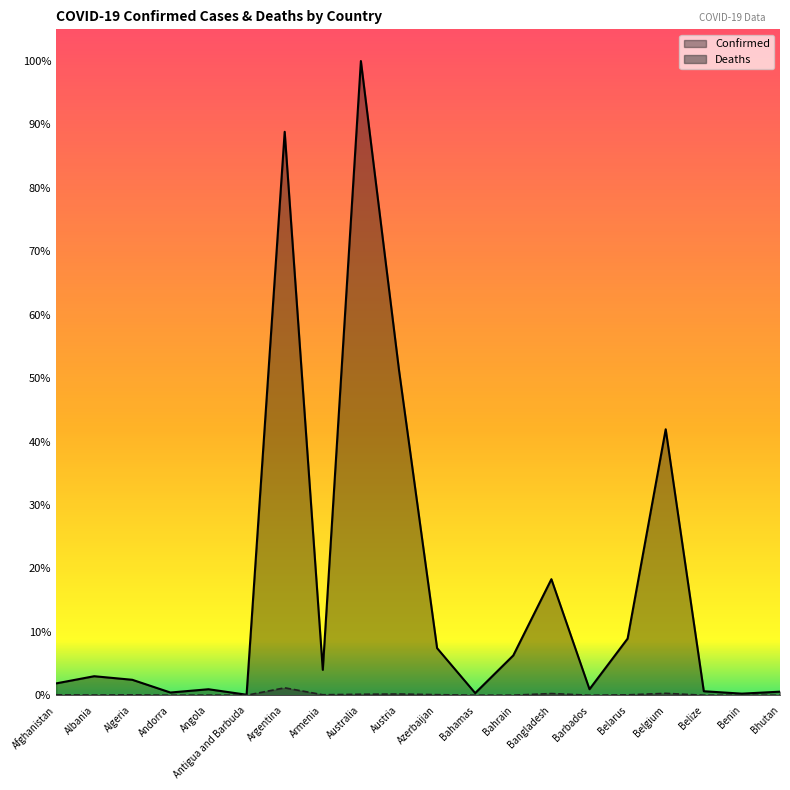

Which series changed the most between Australia and Belarus?

Confirmed